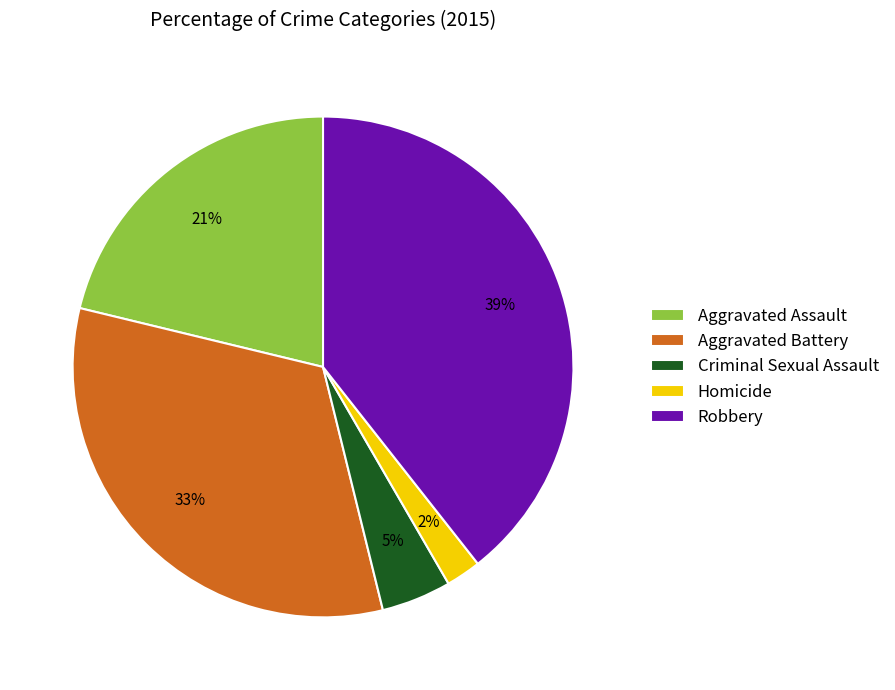

Which has a higher value, Criminal Sexual Assault or Aggravated Assault?

Aggravated Assault